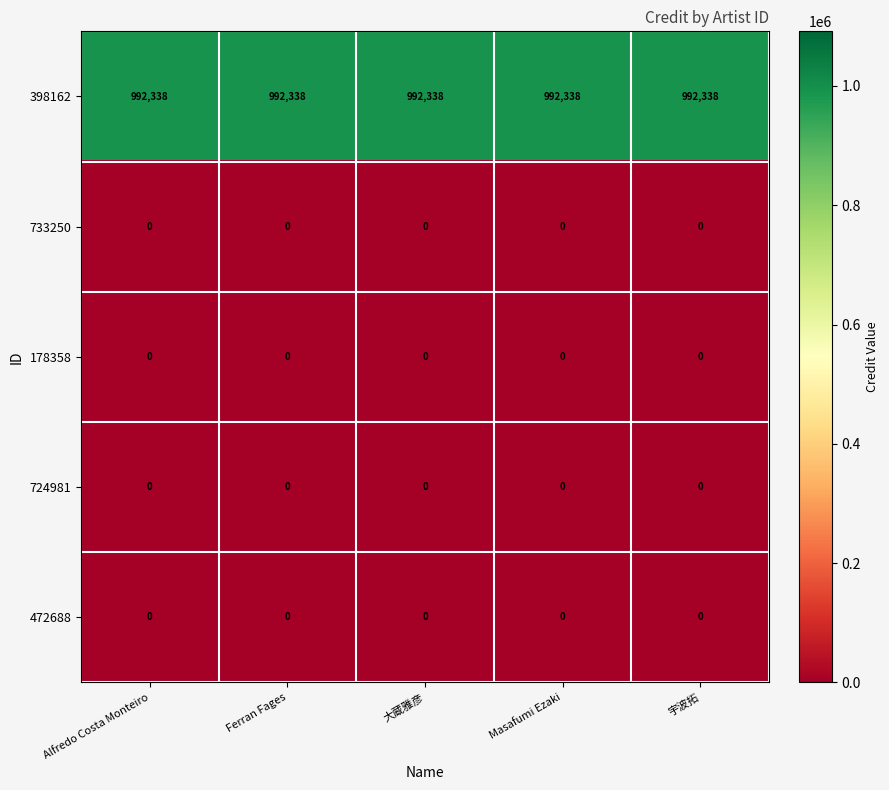

The 398162 series shows 1320078 at Ferran Fages. True or false?

False